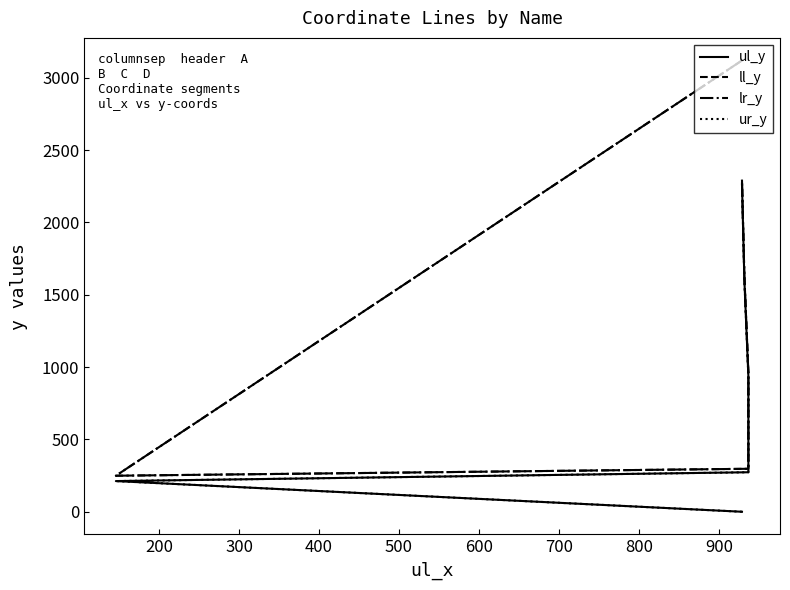

Where does the ur_y series first go above 937?

500